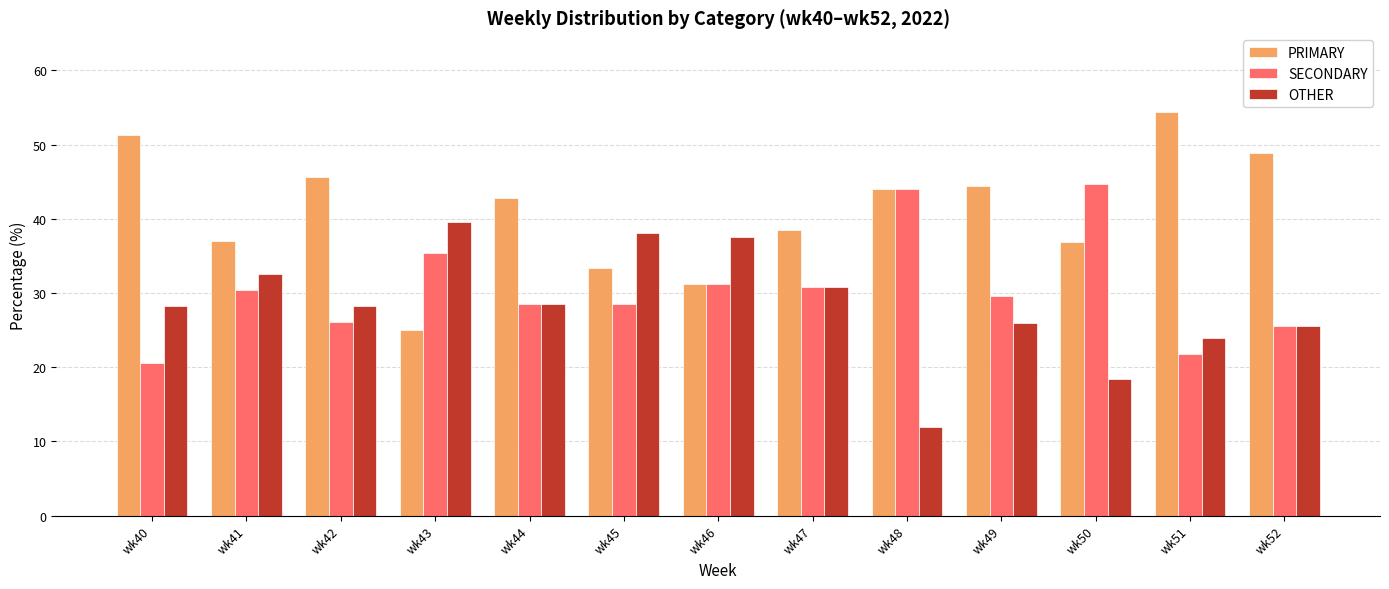

How many groups of bars are there?

13